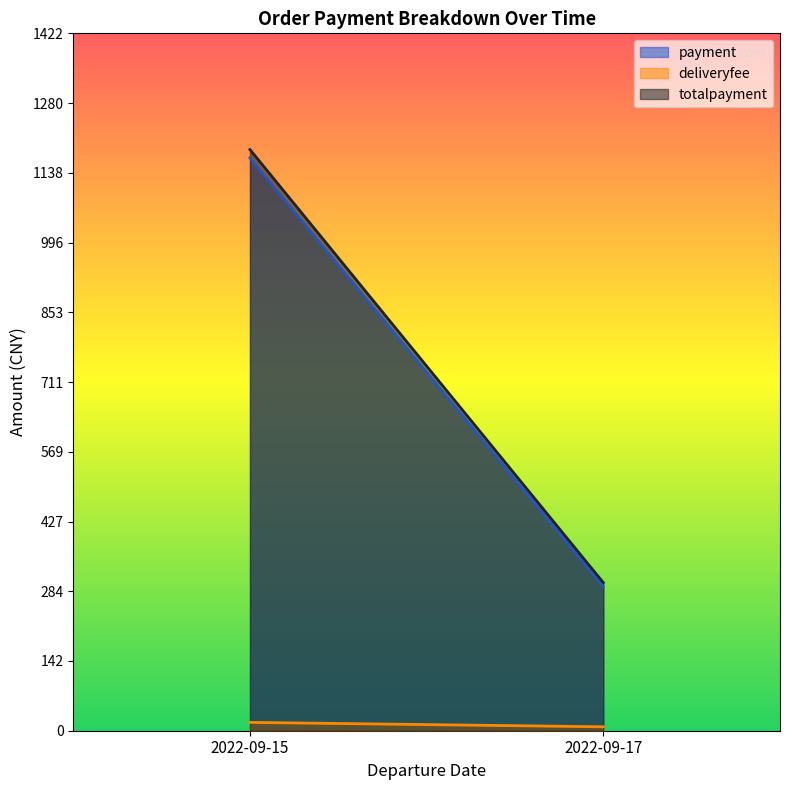

What are all the series names shown in the legend?

payment, deliveryfee, totalpayment